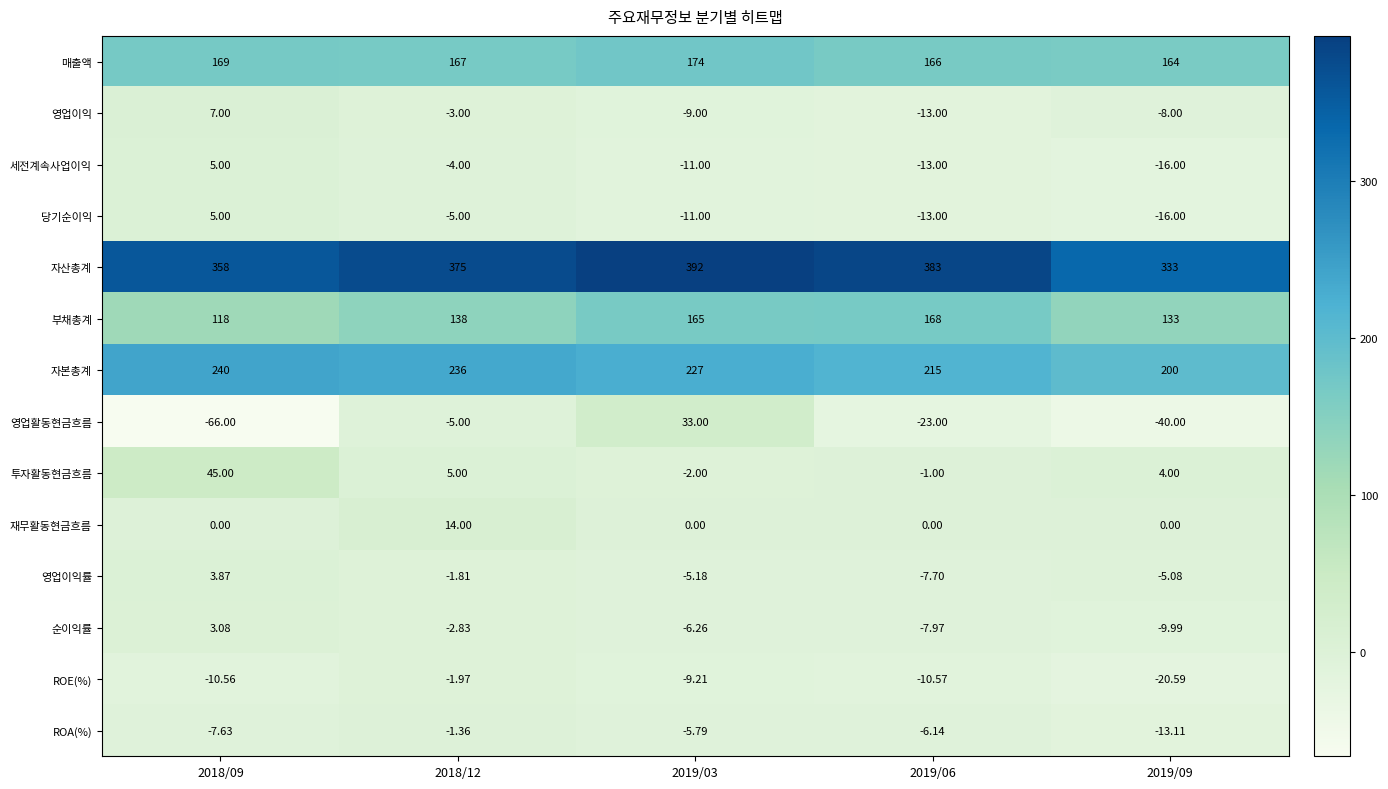

Which series has the largest total across all categories?

자산총계